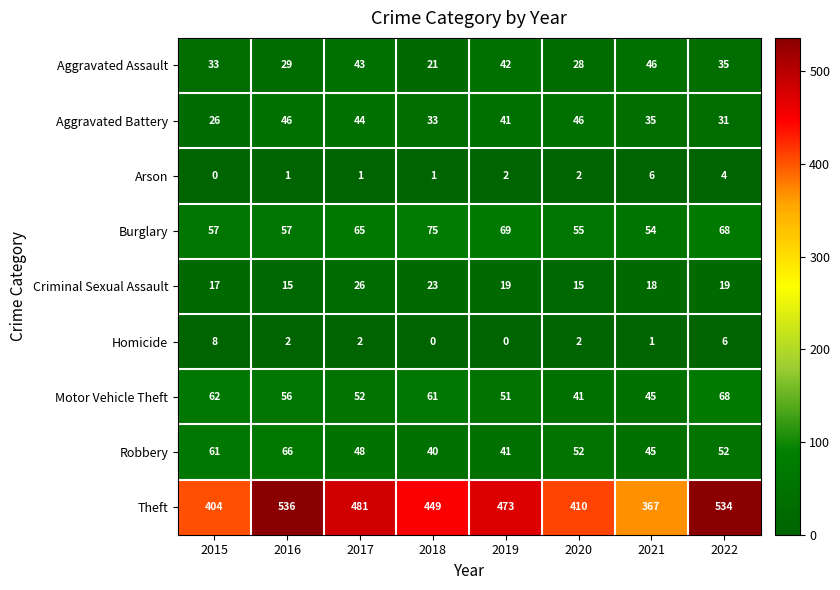

List the labels in order of Motor Vehicle Theft value, largest first.

2022, 2015, 2018, 2016, 2017, 2019, 2021, 2020